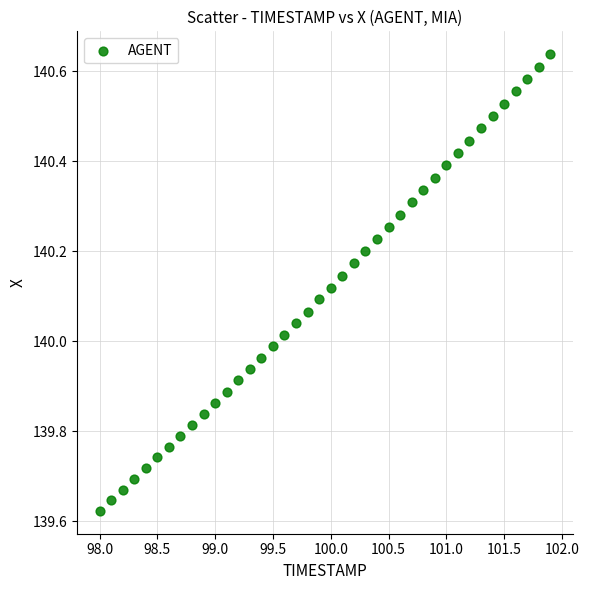

What is the range of X values (max minus min)?

3.9